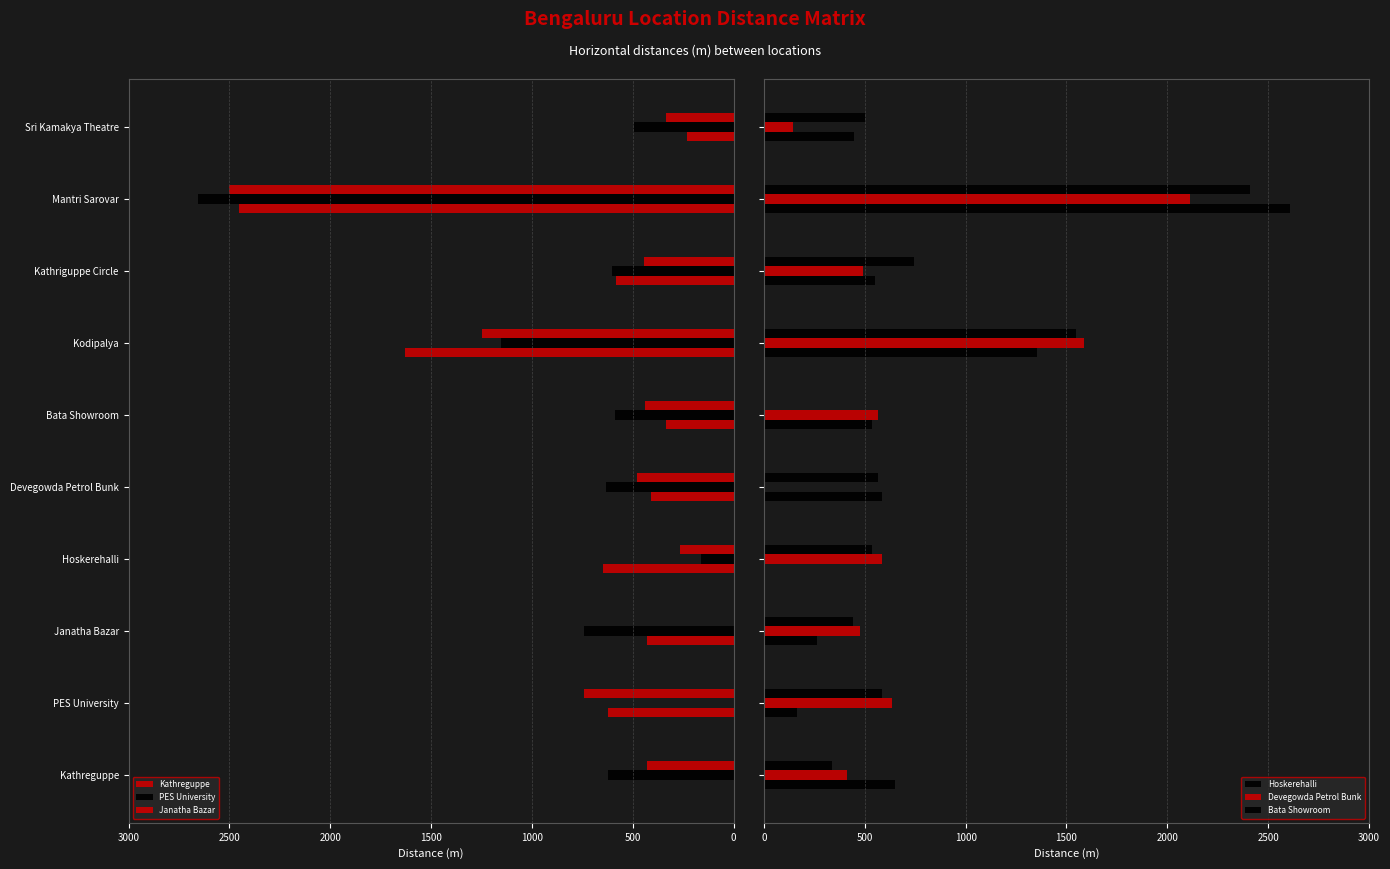

Are the bars horizontal?

Yes